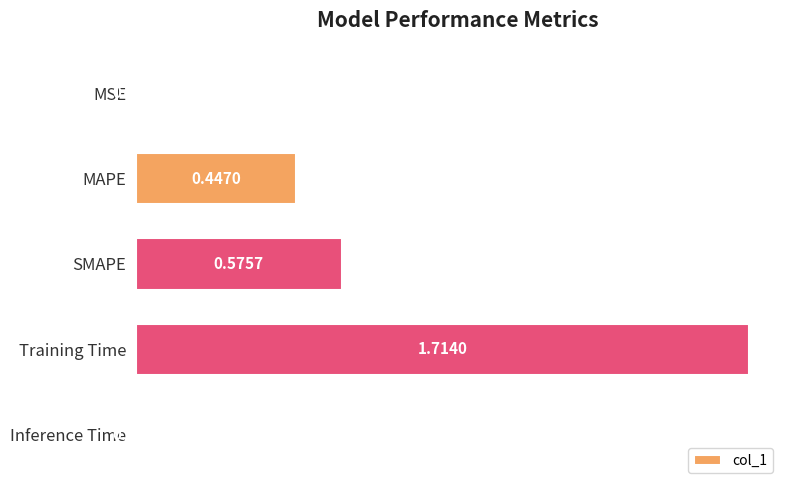

How many bars are there in total?

5